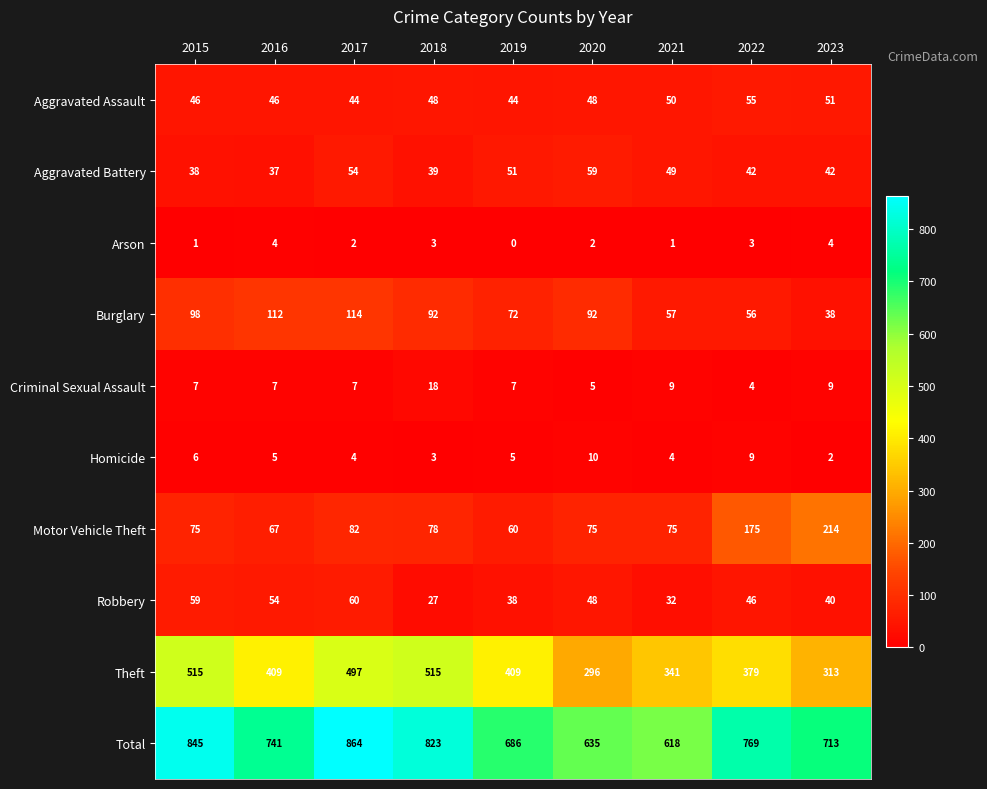

Where is Burglary nearest to the value 76?

2019